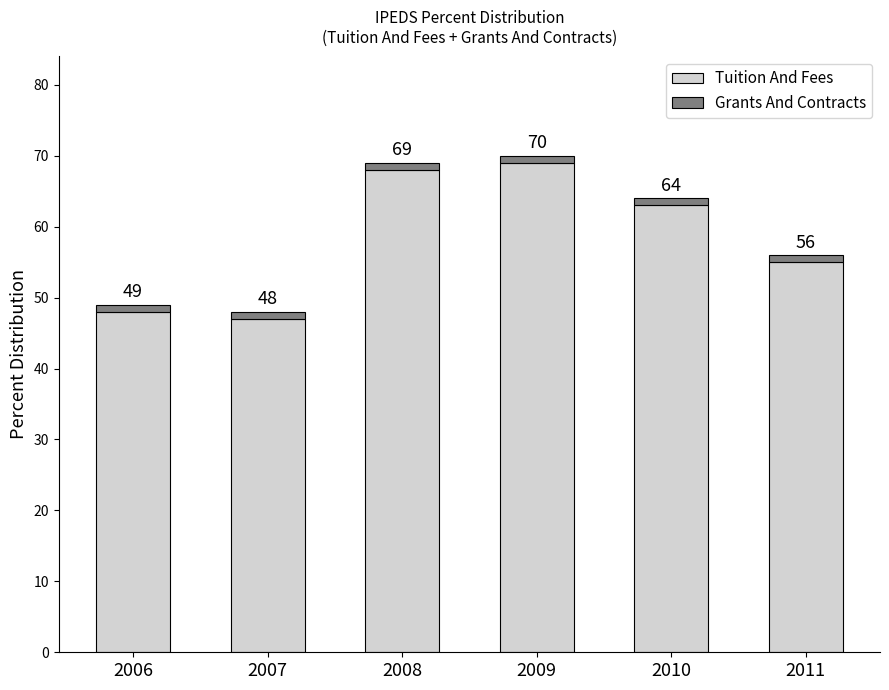

How many bars are there in total?

6